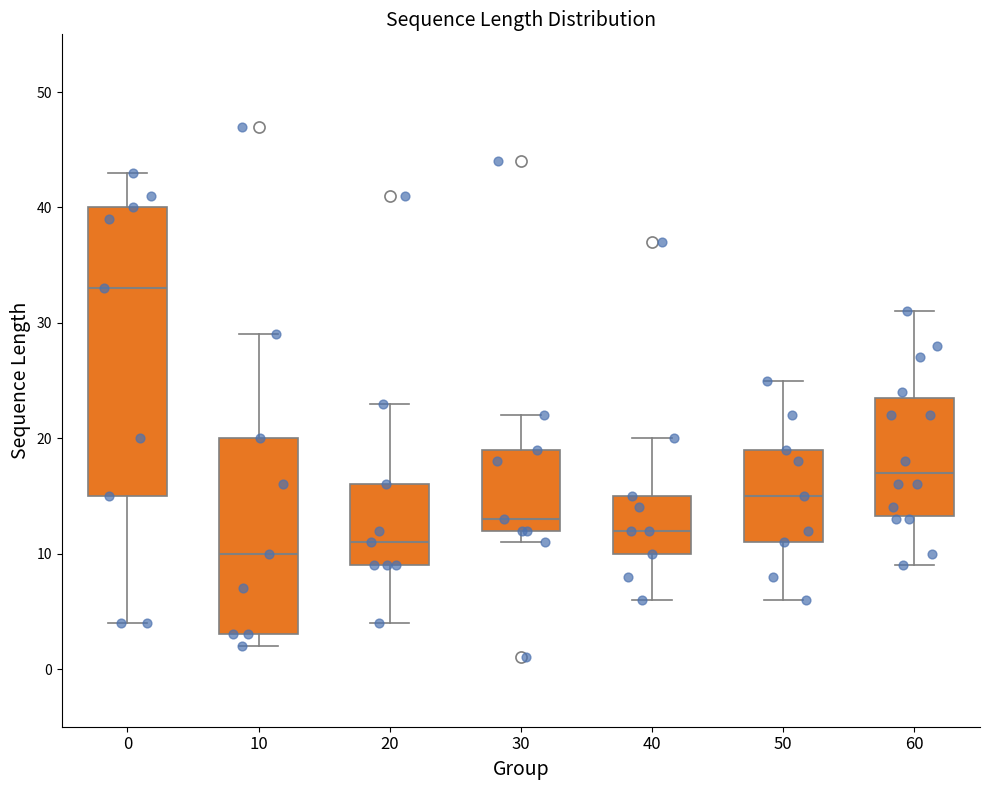

Which box has the lowest median line?

10